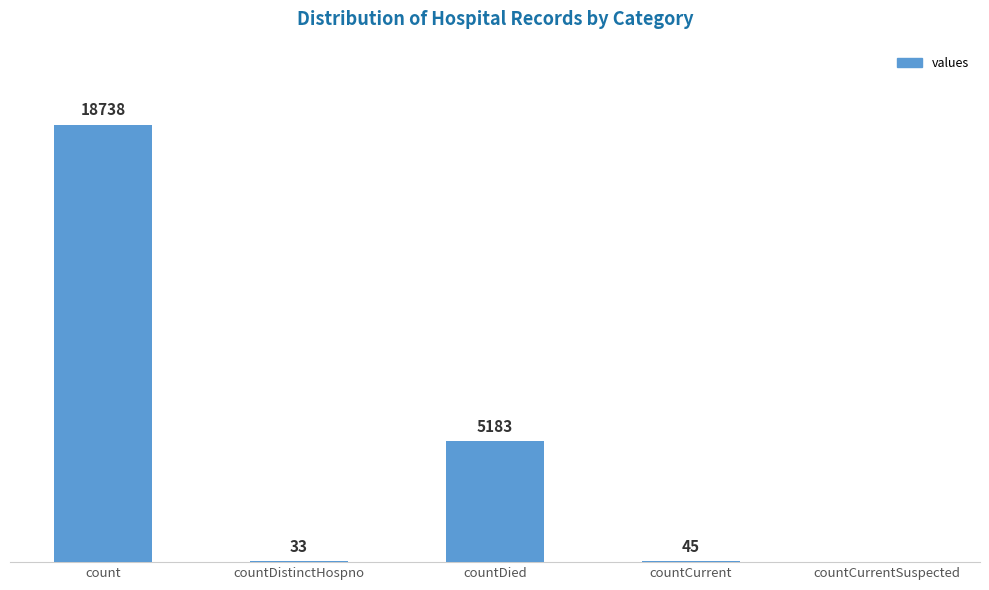

Between countDied and countCurrent, which is larger?

countDied